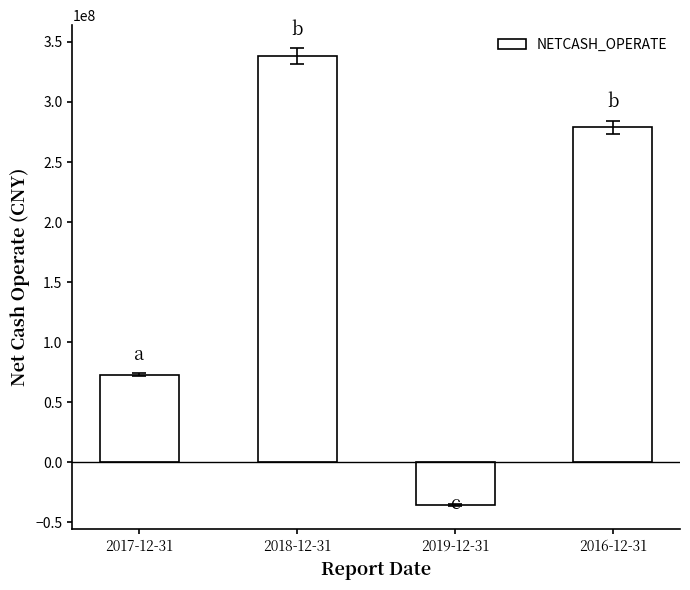

What is the label of the 1st bar from the right?

2016-12-31